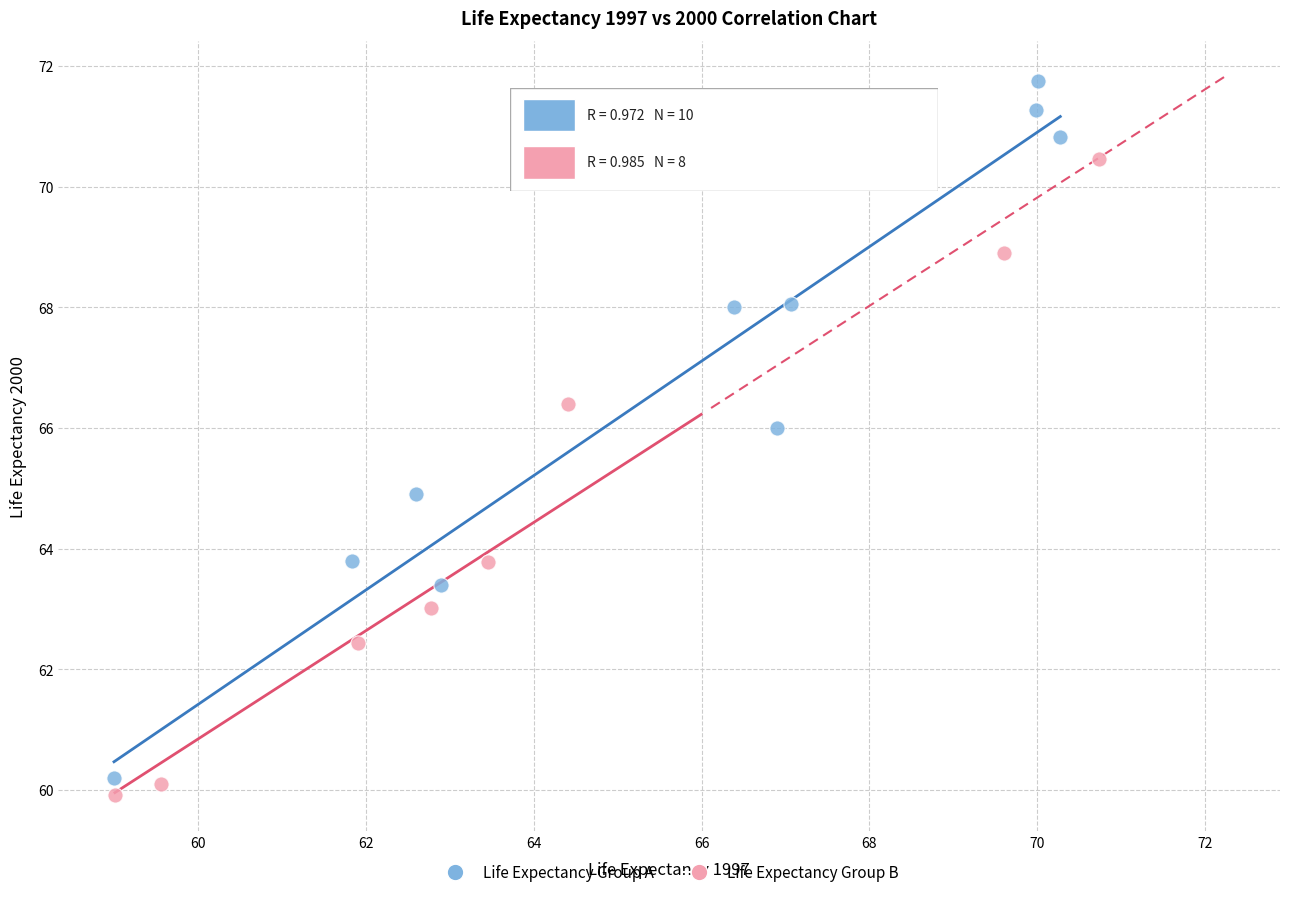

Which series reaches the maximum Y coordinate?

Life Expectancy Group A